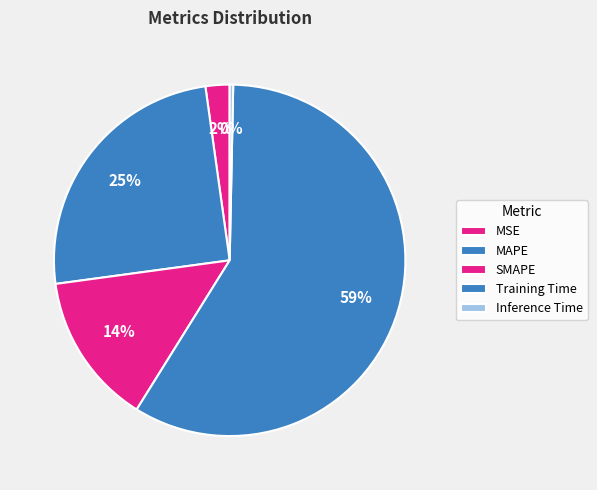

How many segments does this pie chart have?

5